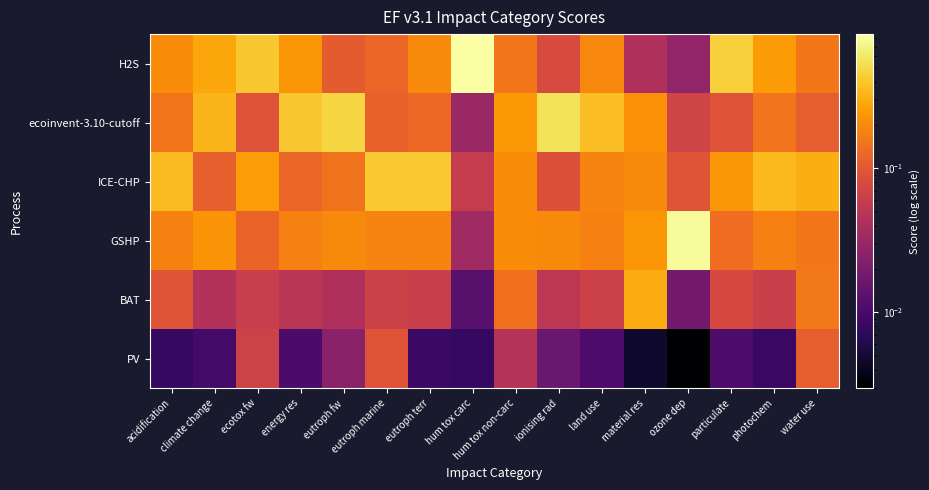

At how many categories does at least one series exceed 0?

16